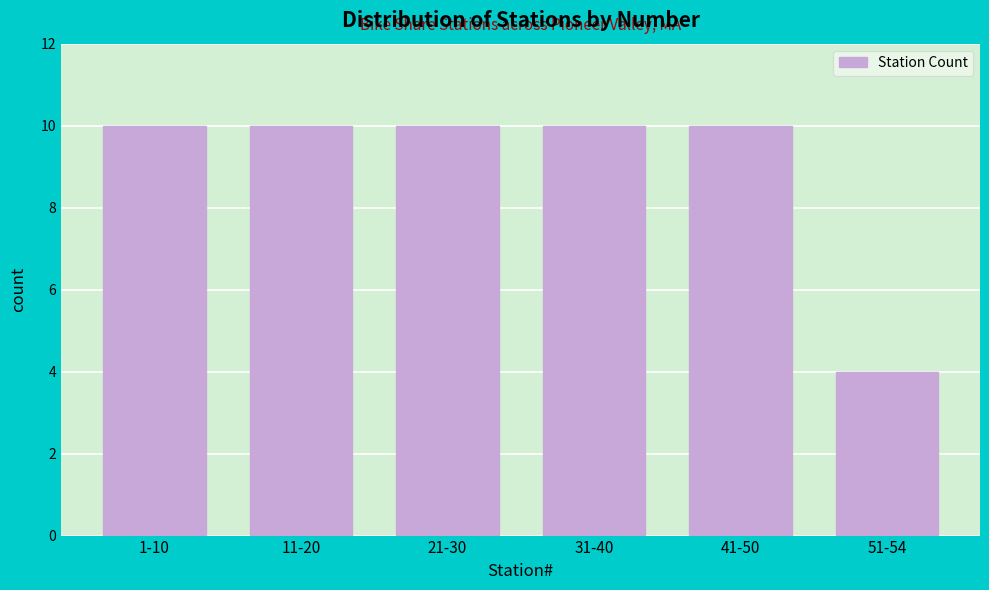

Reading left to right, transcribe all the data shown in this chart.

10	10	10	10	10	4